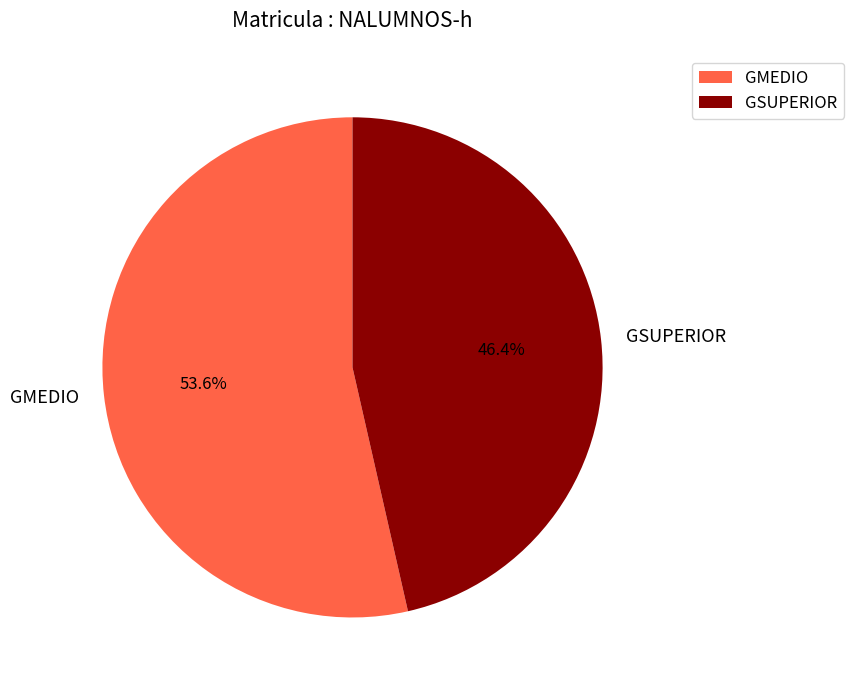

How many segments does this pie chart have?

2